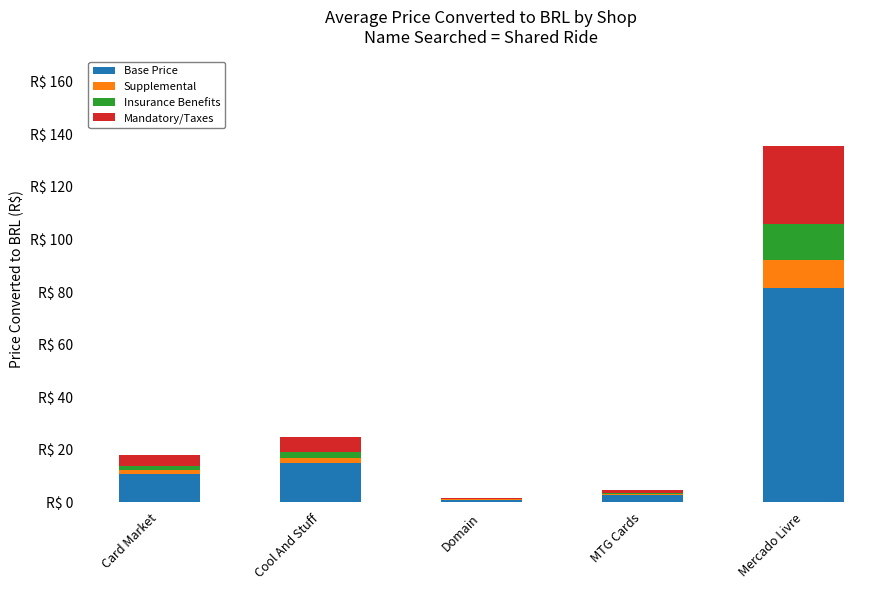

List the series in order of their peak value, lowest first.

Supplemental, Insurance Benefits, Mandatory/Taxes, Base Price